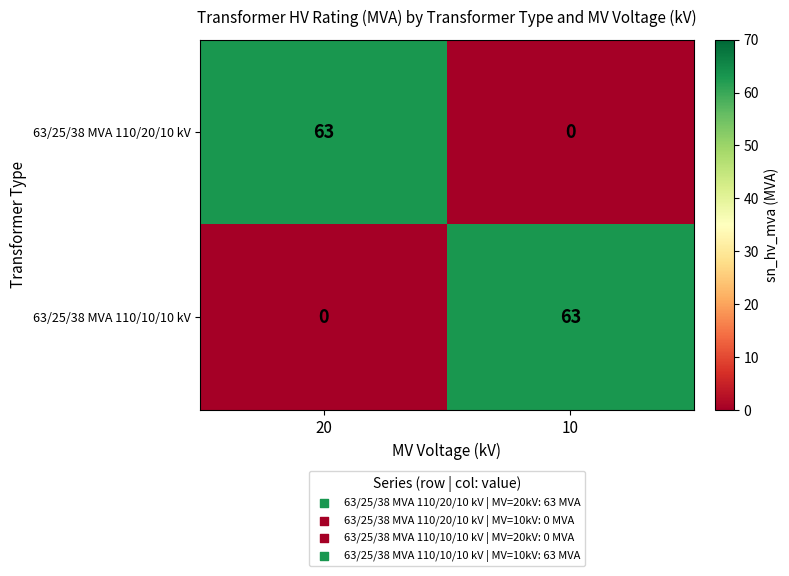

What is the total value across all series at 10?

63